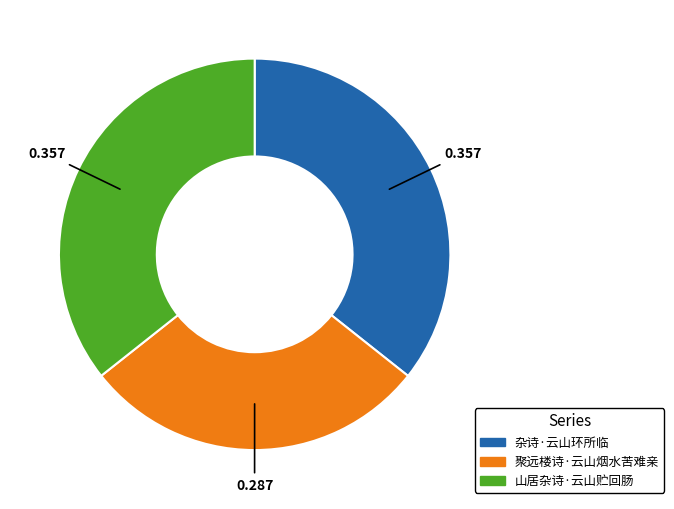

Is the sum of 杂诗·云山环所临 and 山居杂诗·云山贮回肠 greater than half?

Yes